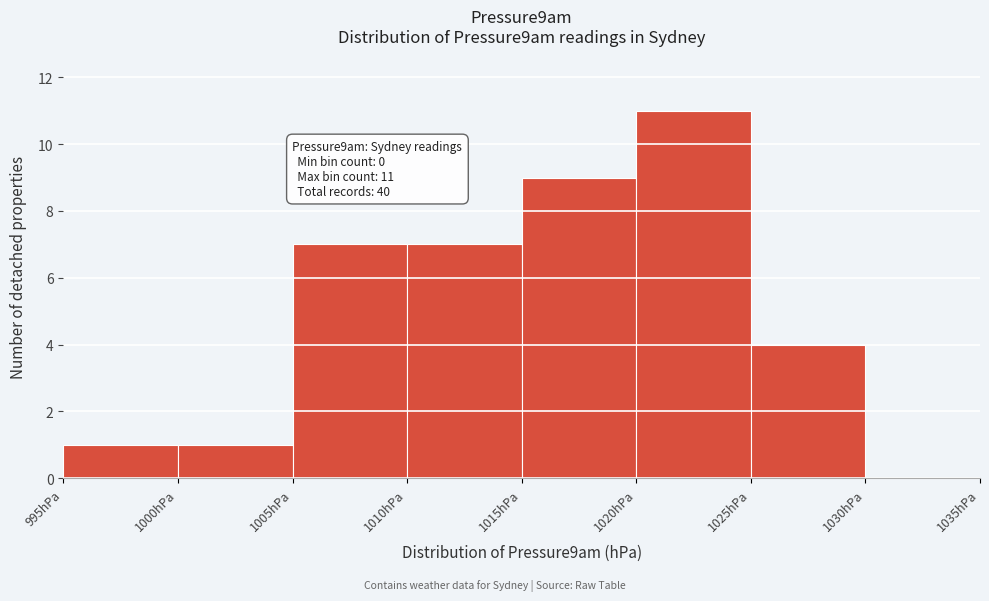

Over which range of the x-axis is the bar tallest?

1020 to 1025